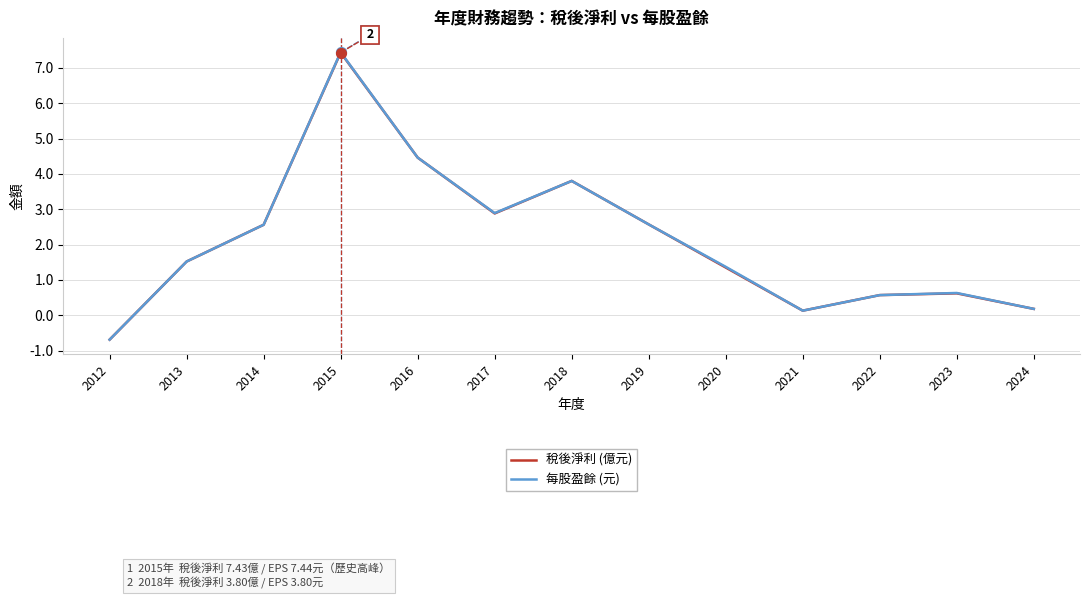

What are all the series names shown in the legend?

稅後淨利 (億元), 每股盈餘 (元)